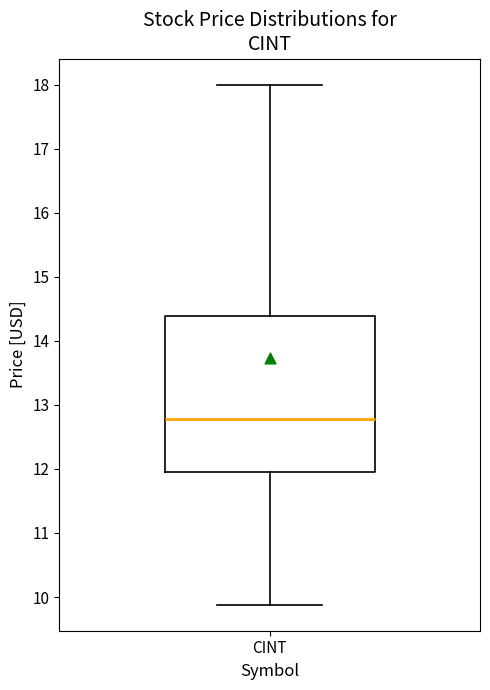

Where does the median line of the box for CINT sit on the y-axis? The values are not printed on the chart, so give them approximately, as read against the axis.

12.8